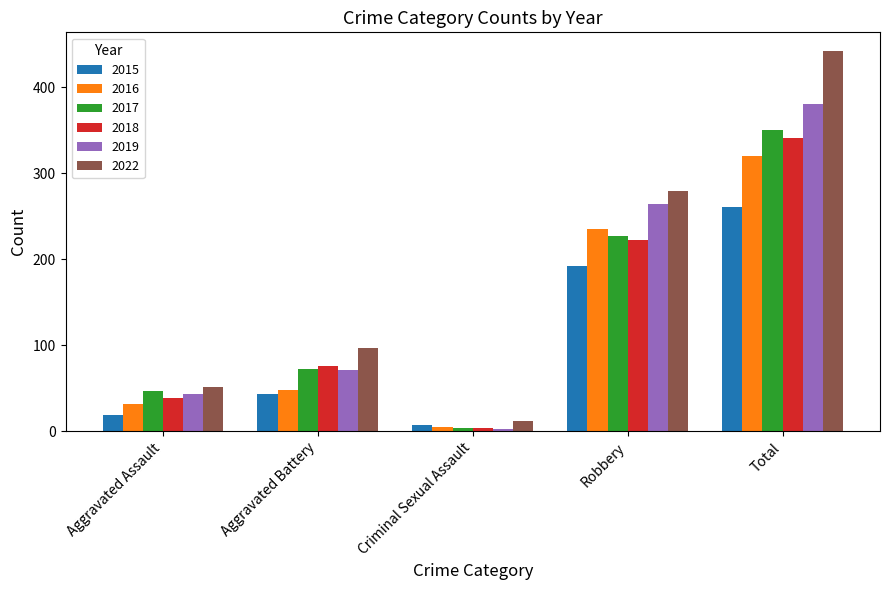

How many categories are shown in the chart?

5